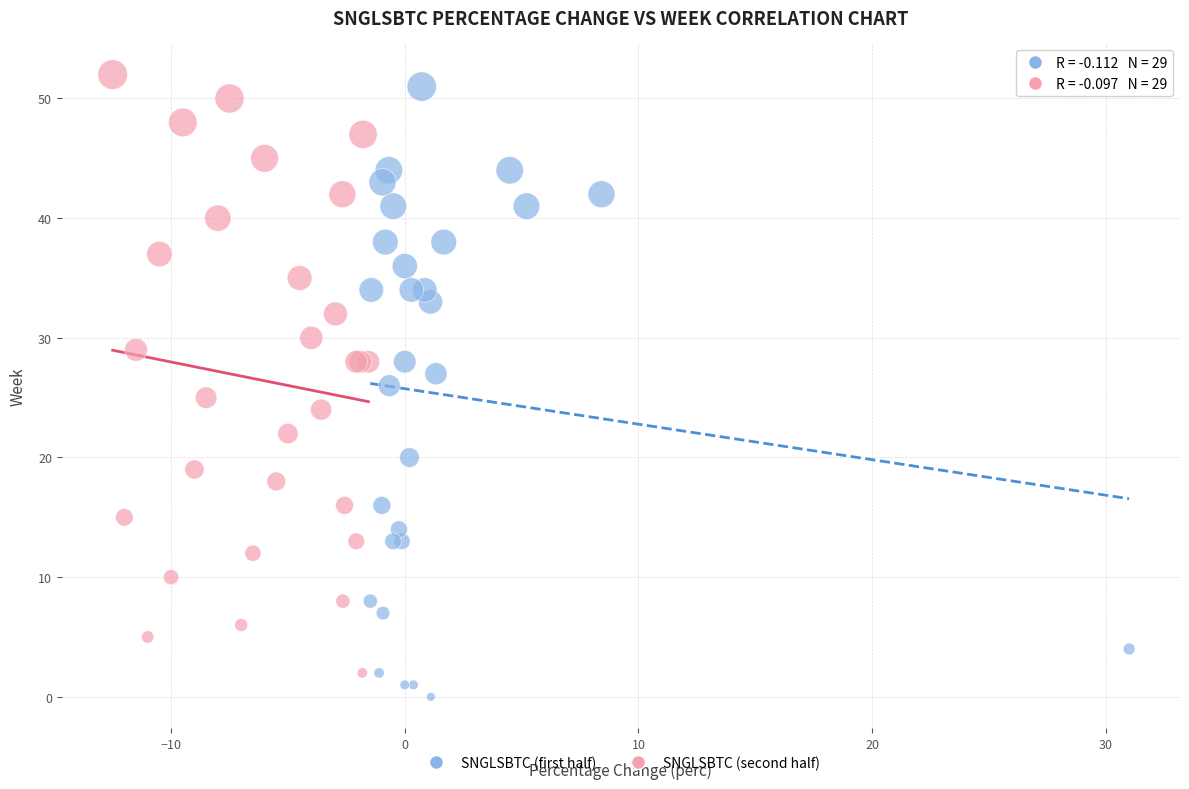

What are all the series names shown in the legend?

SNGLSBTC (first half), SNGLSBTC (second half)